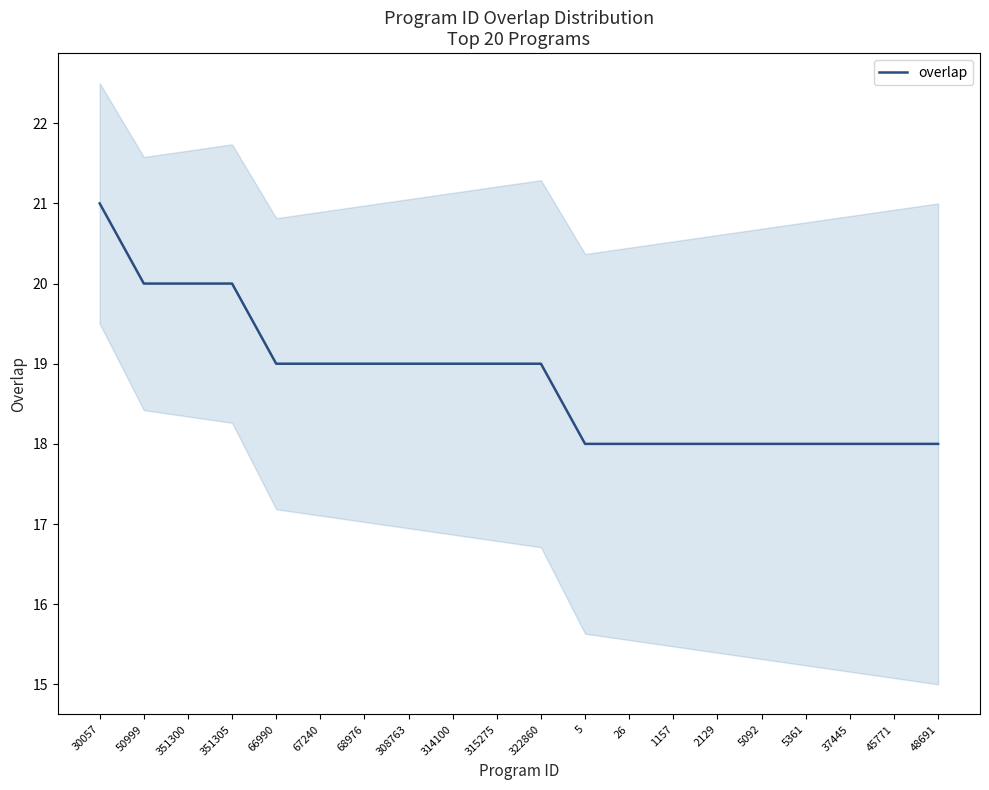

The chart shows a value of 11 at 66990. True or false?

False